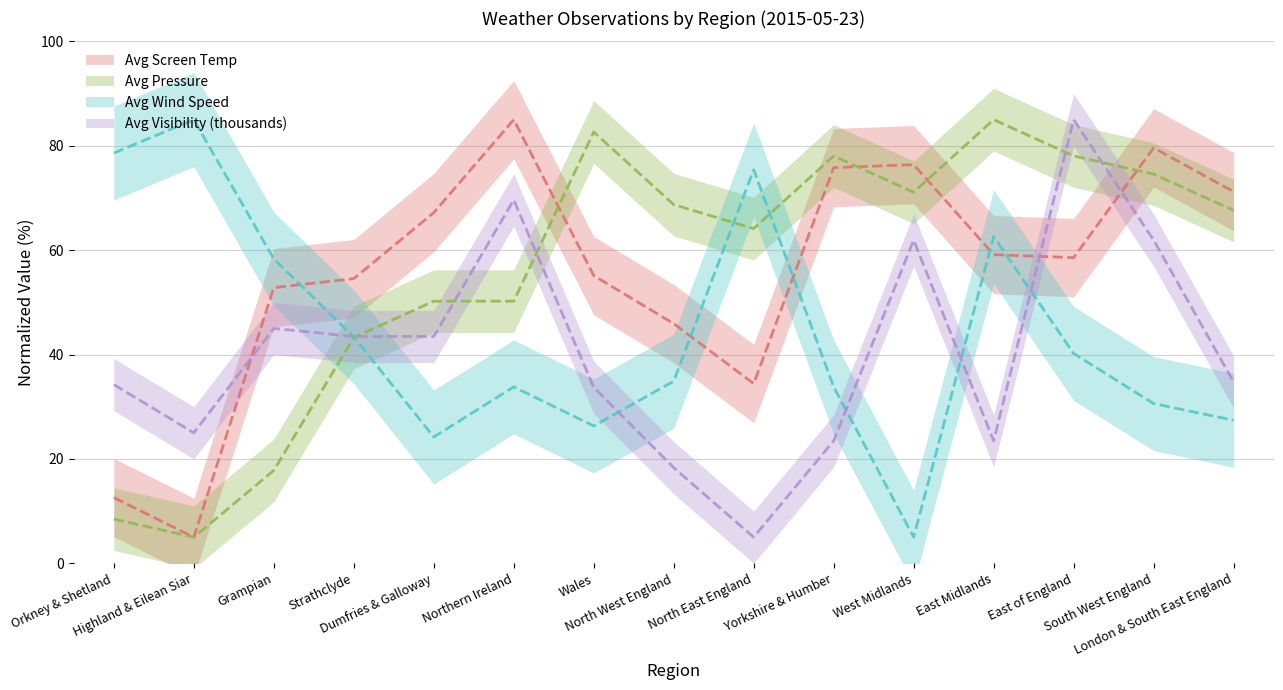

True or false: Avg Wind Speed has more than 2 points higher than both neighbors.

True